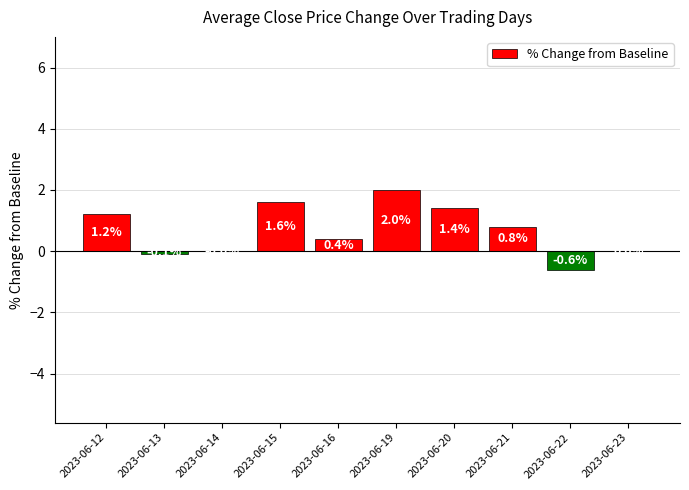

Reading left to right, extract all data points from this chart.

2023-06-12=1.2	2023-06-13=-0.1	2023-06-14=0.0	2023-06-15=1.6	2023-06-16=0.4	2023-06-19=2.0	2023-06-20=1.4	2023-06-21=0.8	2023-06-22=-0.6	2023-06-23=0.0